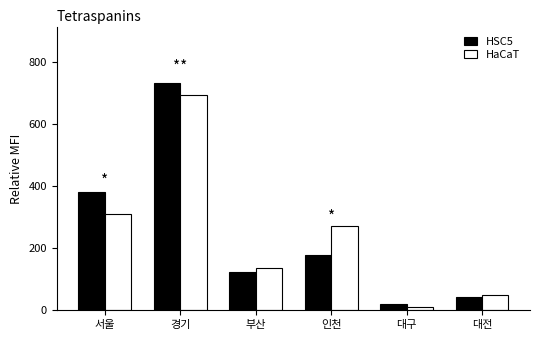

Reading left to right, list all the values displayed in this chart.

HSC5: 서울=381	경기=730	부산=123	인천=179	대구=19	대전=44
HaCaT: 서울=310	경기=691	부산=137	인천=272	대구=10	대전=49